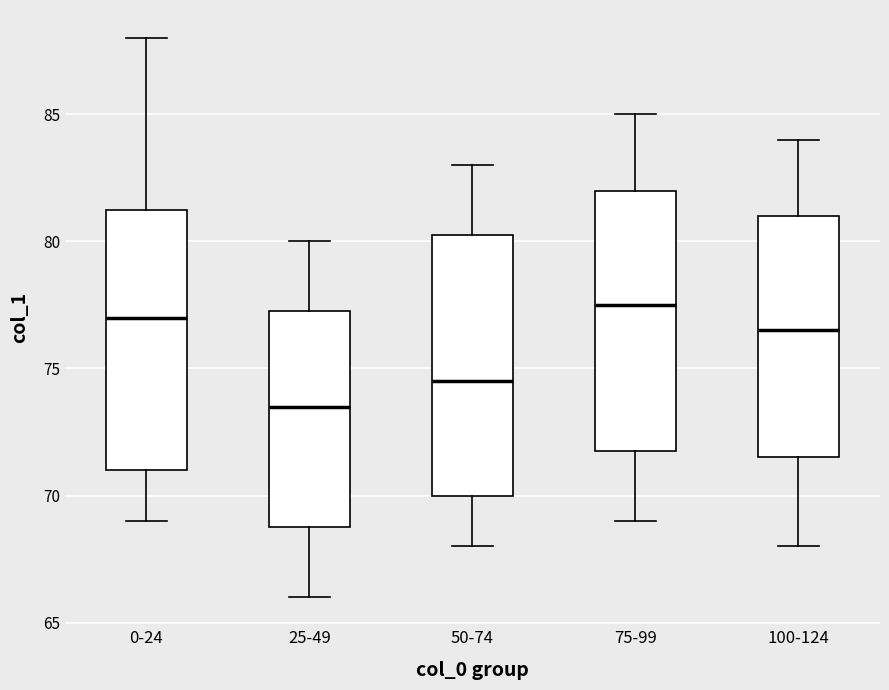

Where does the median line of the box for 100-124 sit on the y-axis? The values are not printed on the chart, so give them approximately, as read against the axis.

76.5